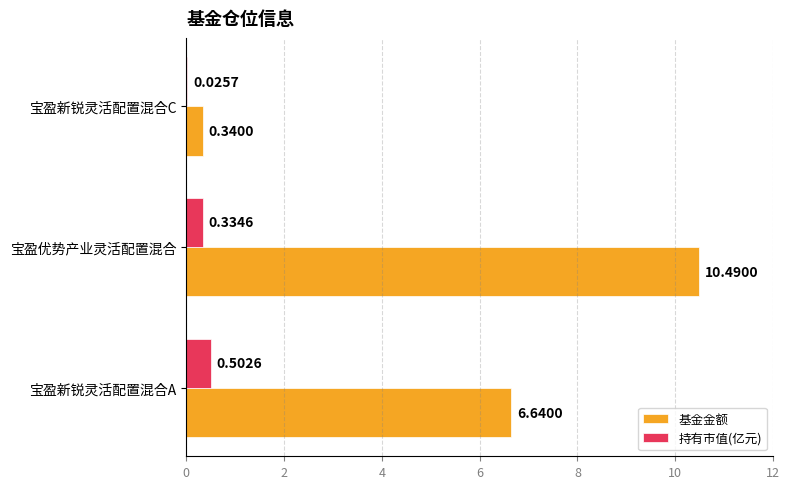

At which category is the sum across all series the highest?

宝盈优势产业灵活配置混合